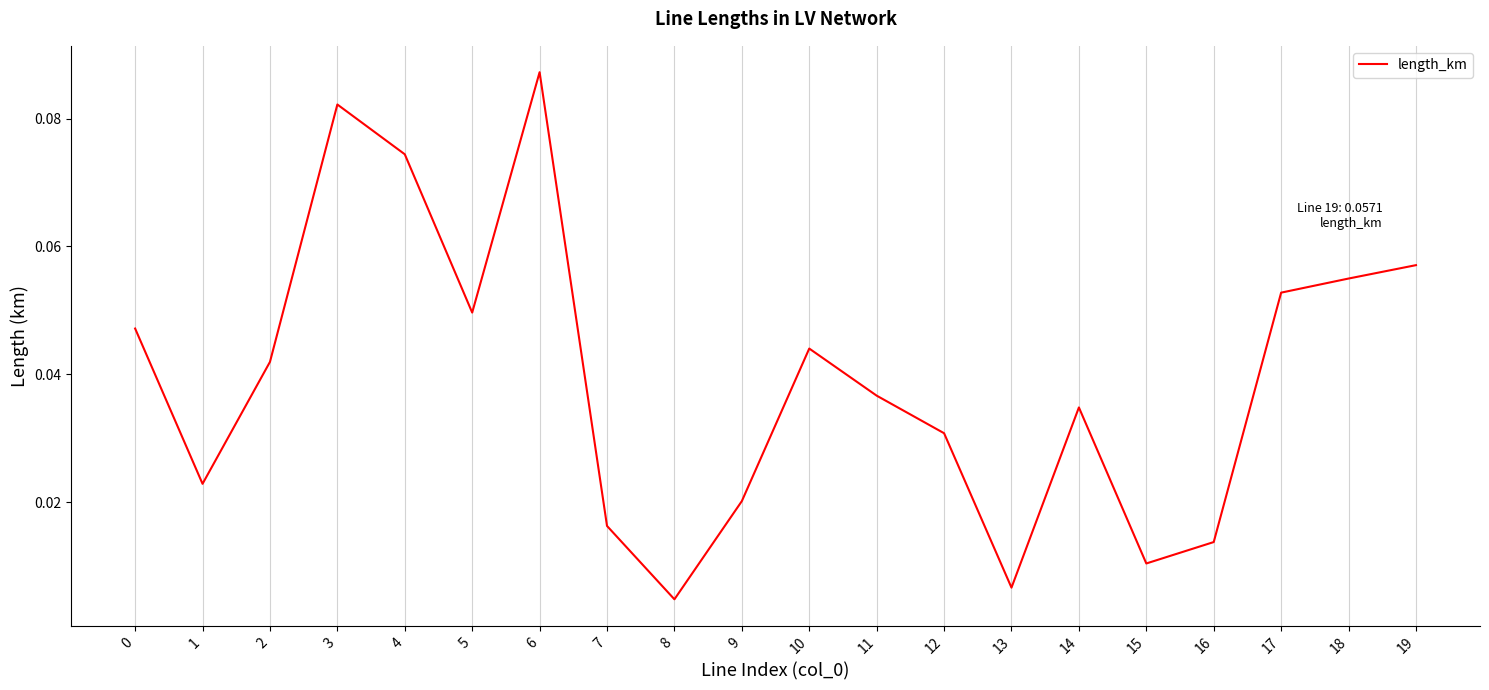

How many distinct data groups are displayed?

1